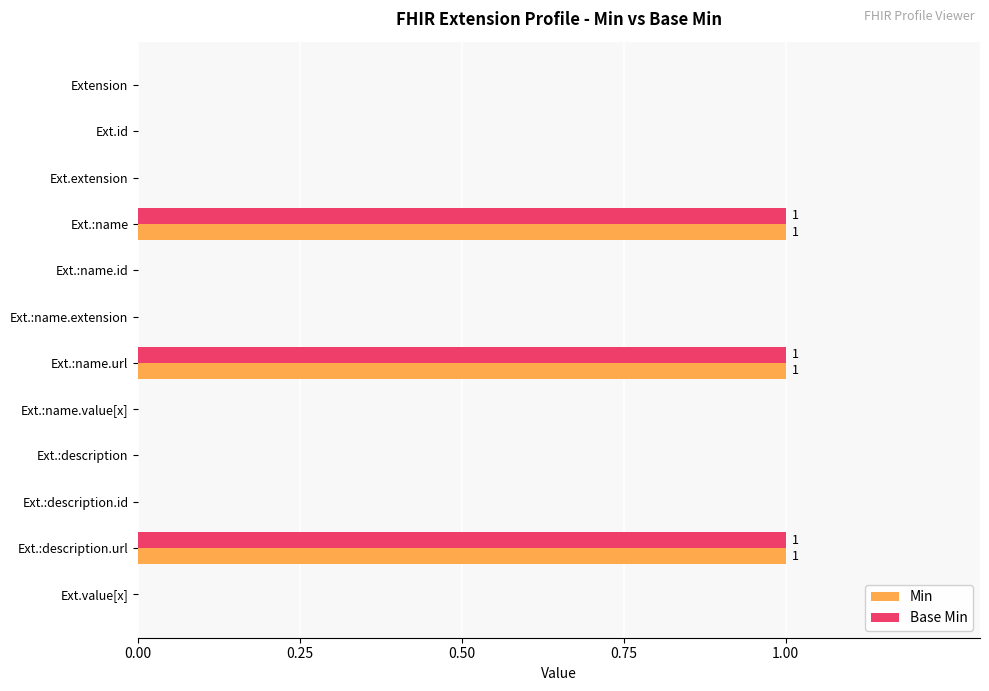

How many distinct data groups are displayed?

2